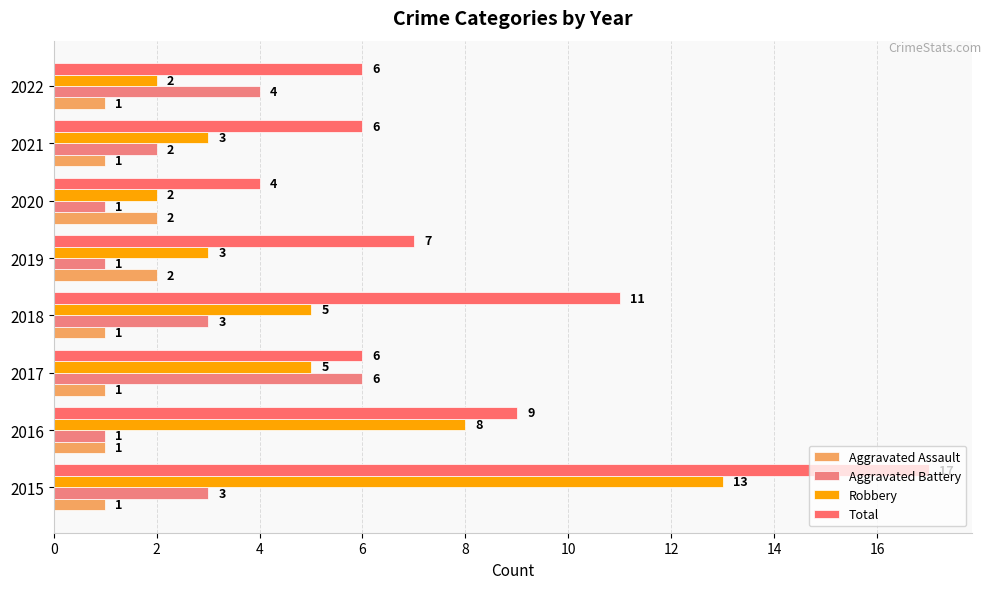

What is the value of the Aggravated Battery bar at the 1st from the left?

3